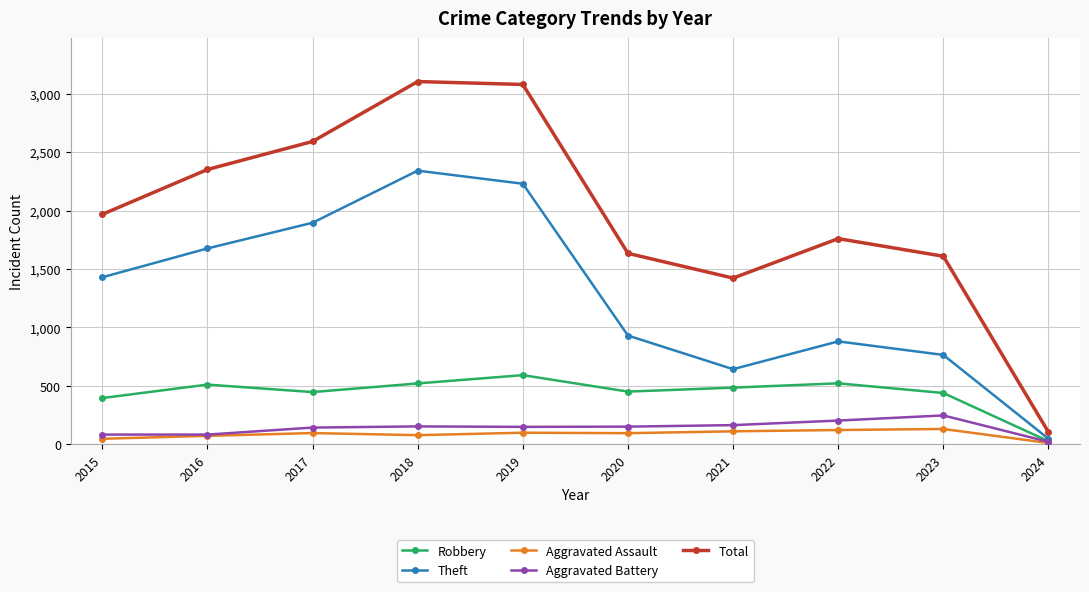

The Aggravated Battery series shows 82 at 2016. True or false?

True